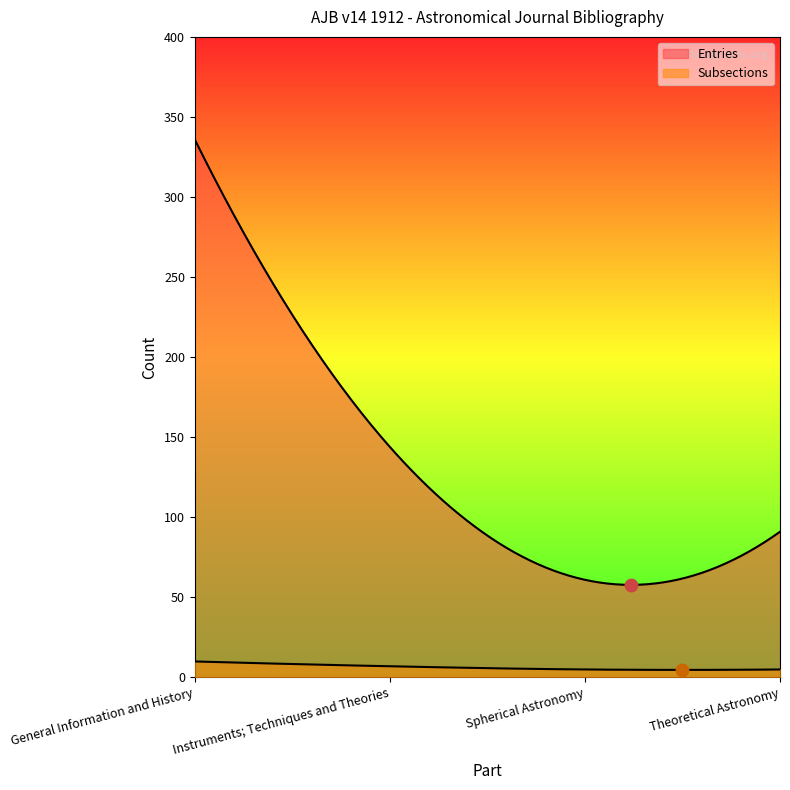

What are all the series names shown in the legend?

Entries, Subsections